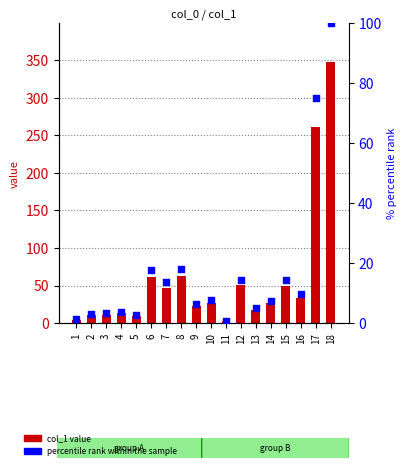

Which series has the largest total across all categories?

col_1 value